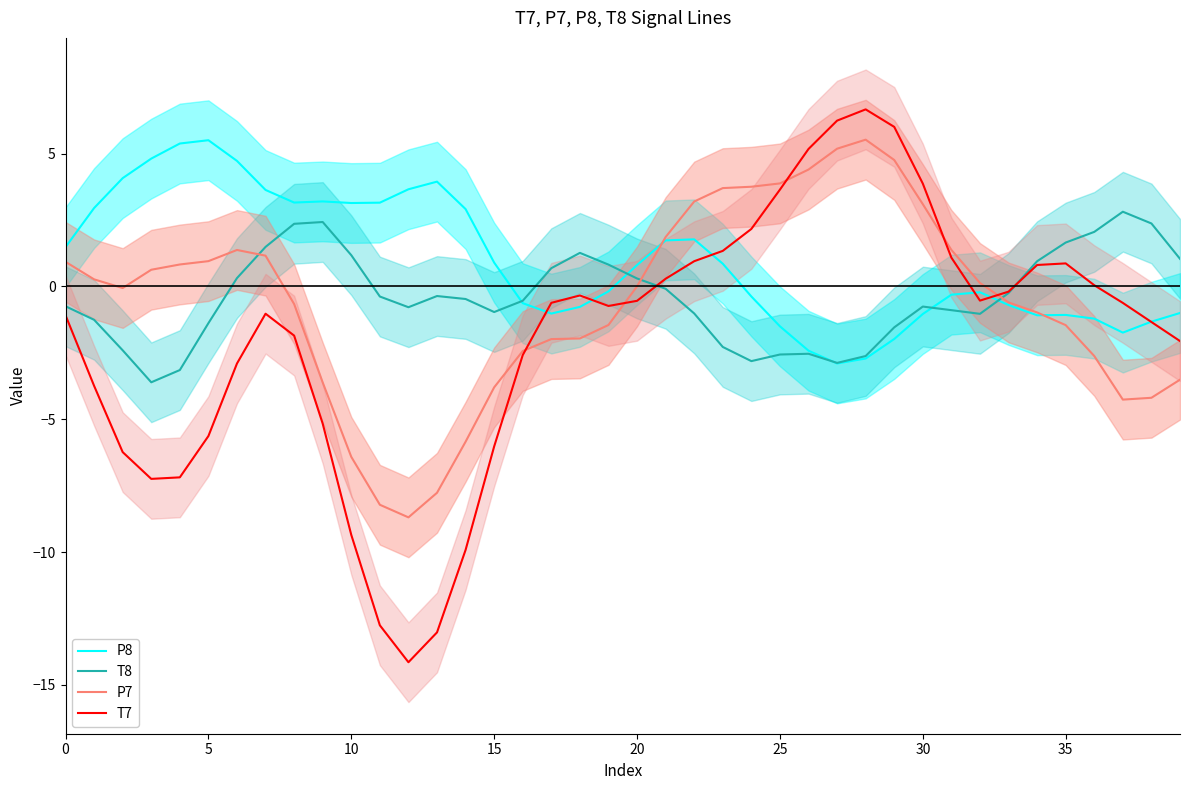

Count the number of data series in this chart.

4